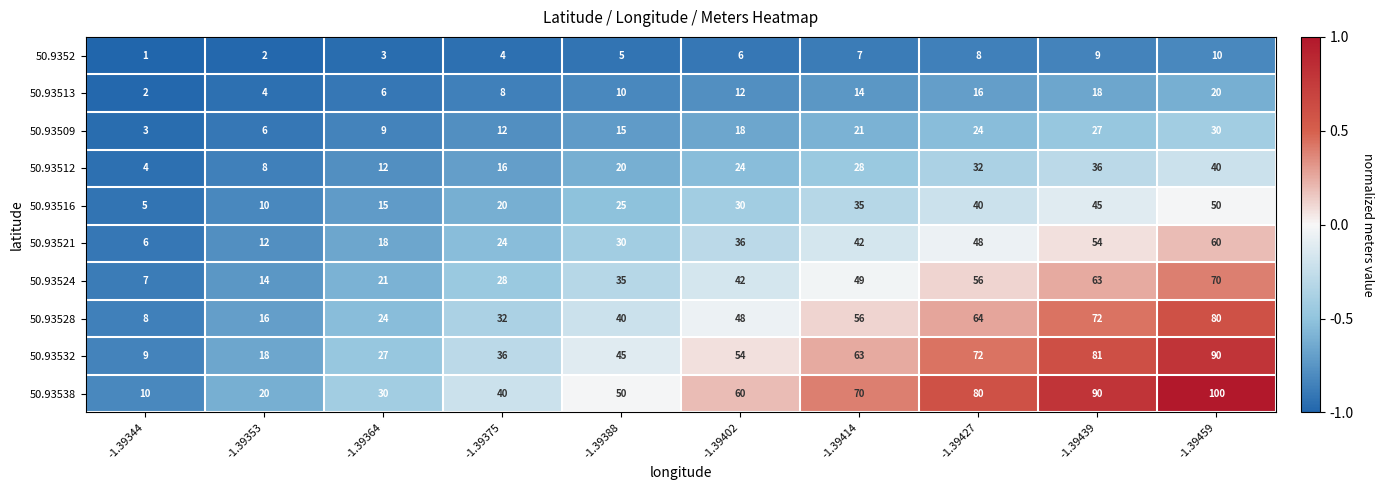

Which series changed the most between -1.39375 and -1.39427?

50.93538